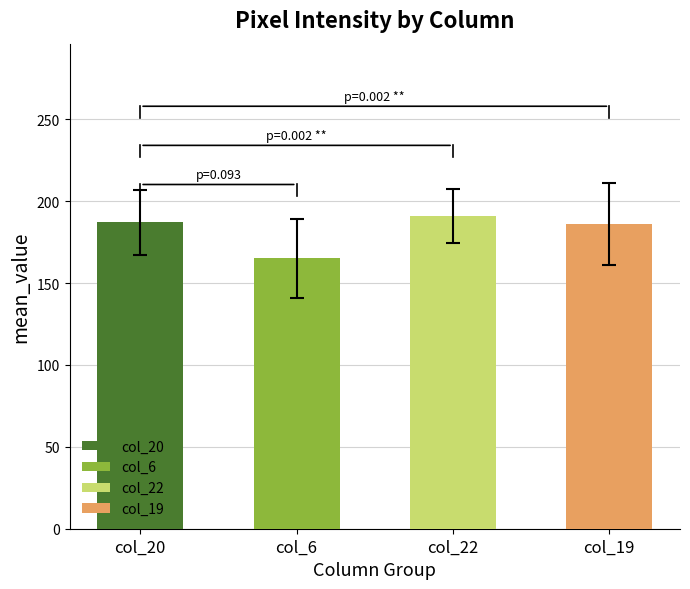

The value at col_20 is 279.2. True or false?

False